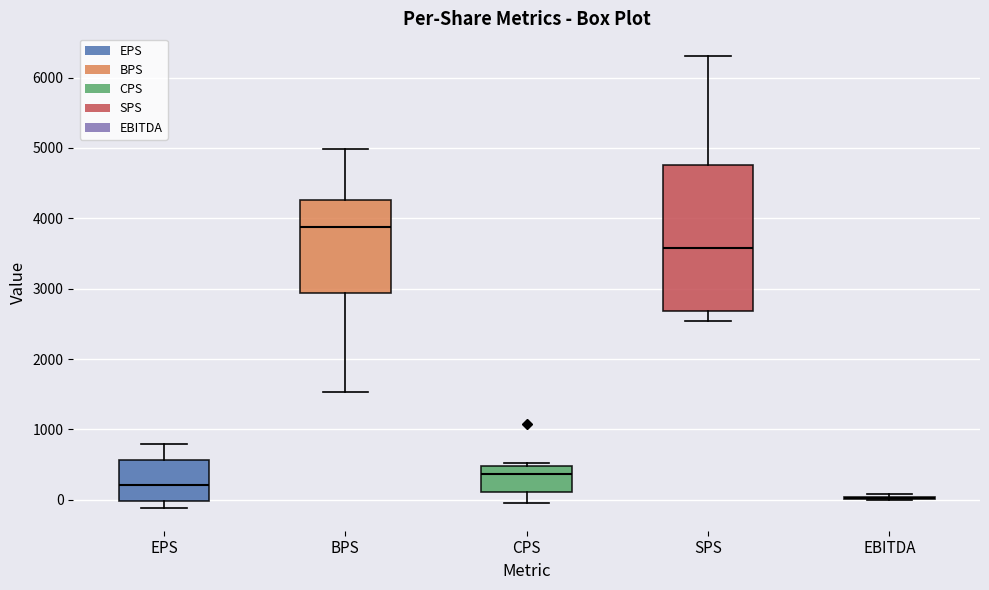

Which box is the tallest, from its lower edge to its upper edge?

SPS